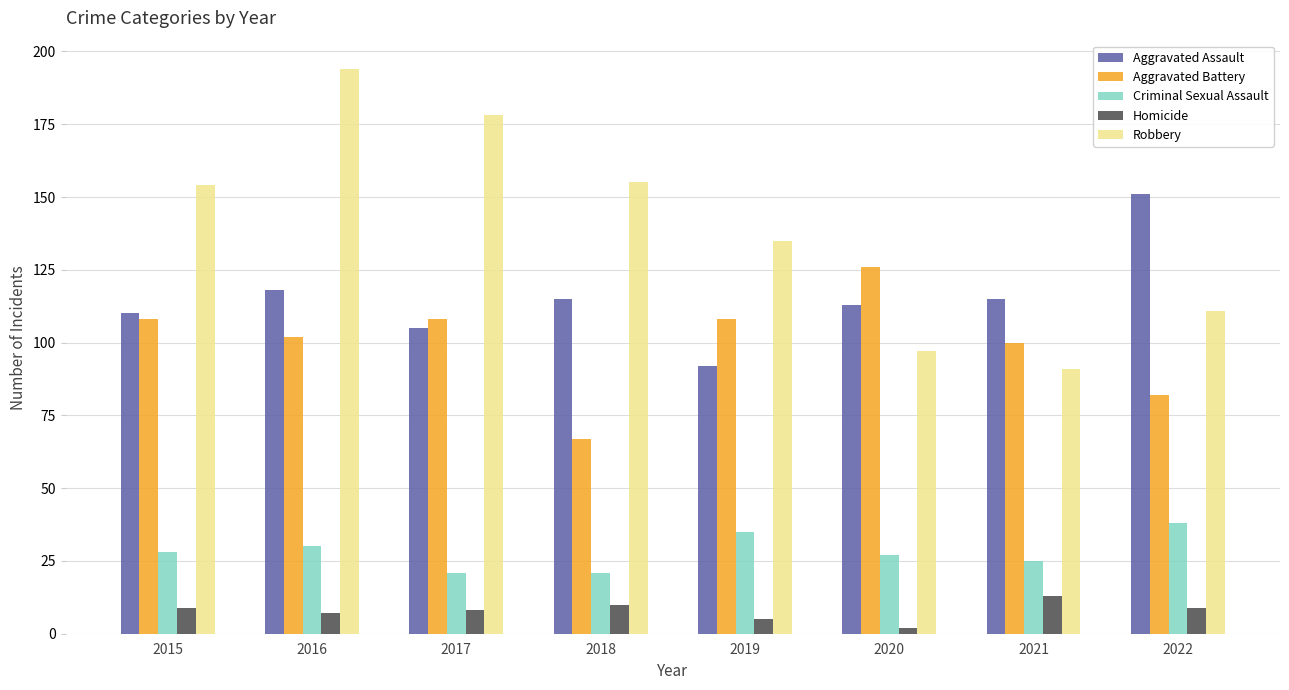

List the series in order of their peak value, highest first.

Robbery, Aggravated Assault, Aggravated Battery, Criminal Sexual Assault, Homicide